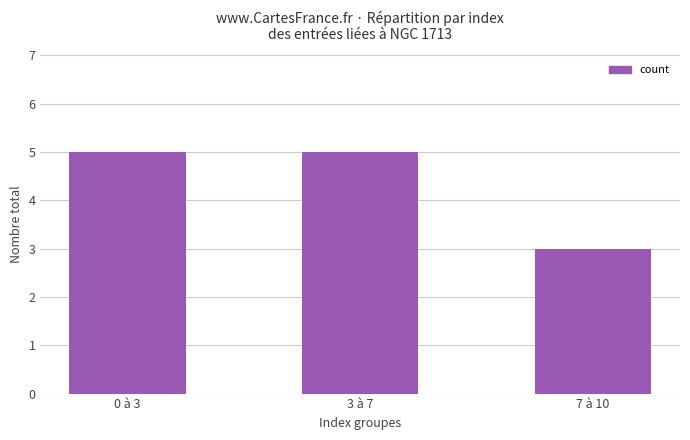

What is the label of the 2nd bar from the left?

3 à 7